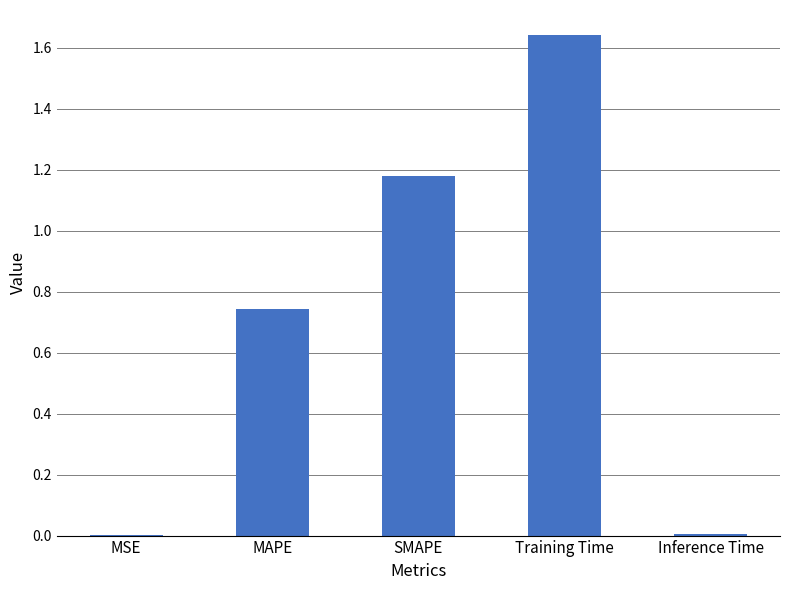

Approximately how many times larger is the value at MAPE compared to SMAPE?

0.6